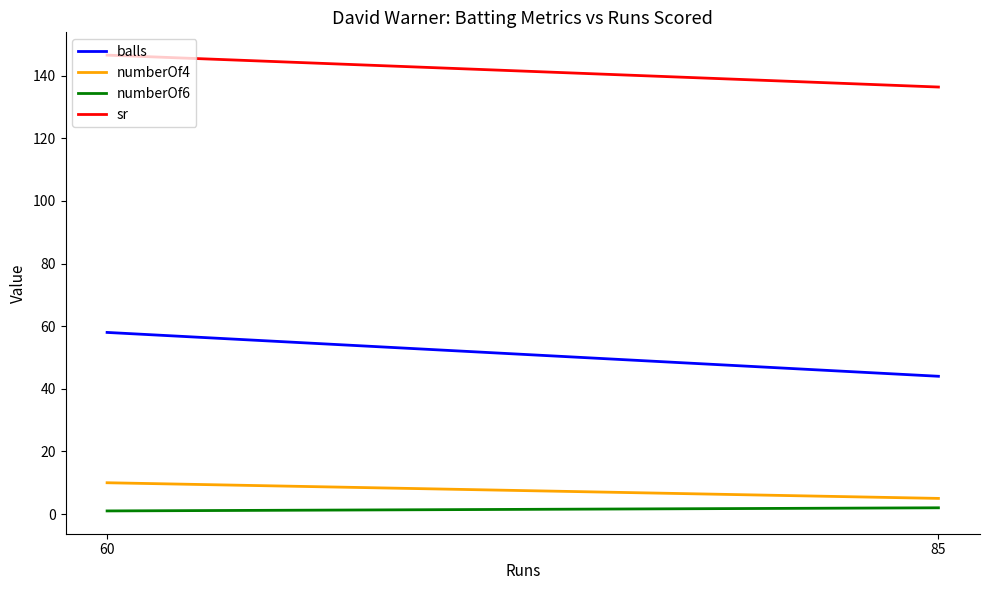

The numberOf4 series shows 4.6 at 60. True or false?

False